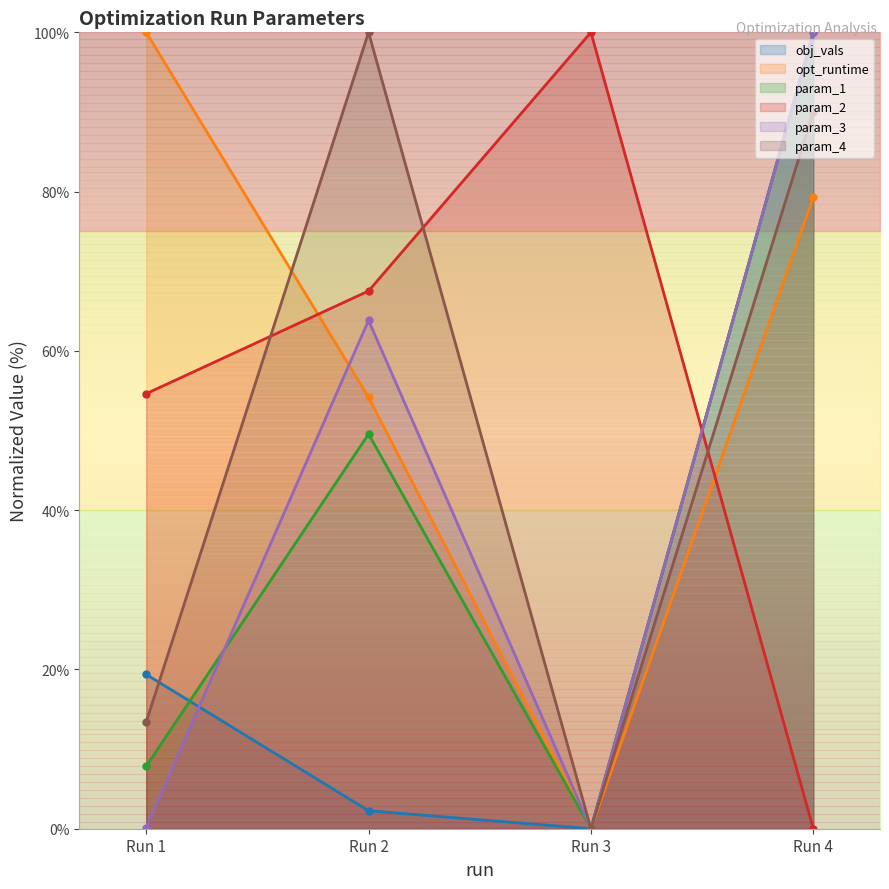

List the series in order of their peak value, highest first.

obj_vals, opt_runtime, param_1, param_2, param_3, param_4